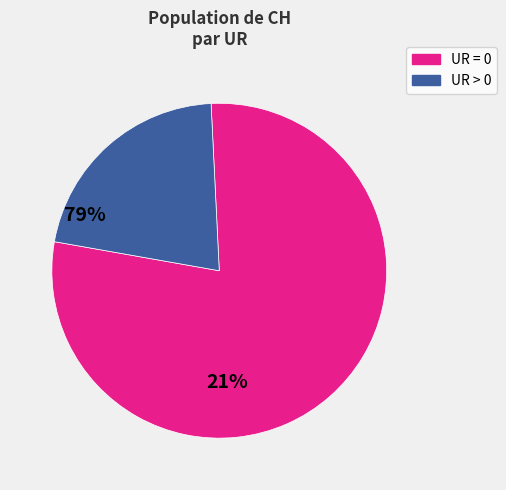

Is there any slice that represents more than half of the pie?

Yes